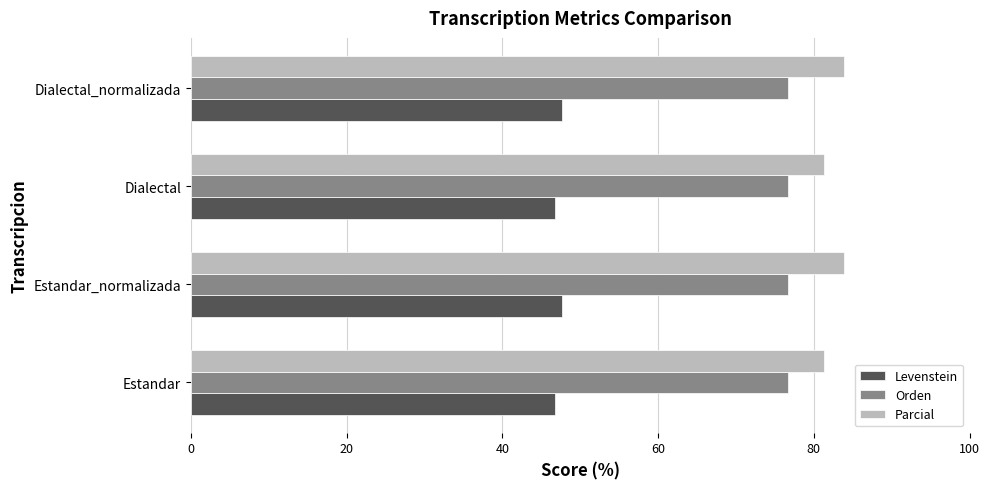

What is the spread (max minus min) of values at Dialectal?

34.4